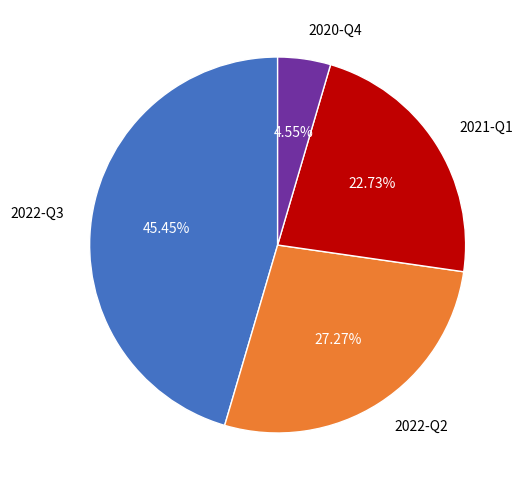

What portion of the pie excludes 2020-Q4?

95.5%